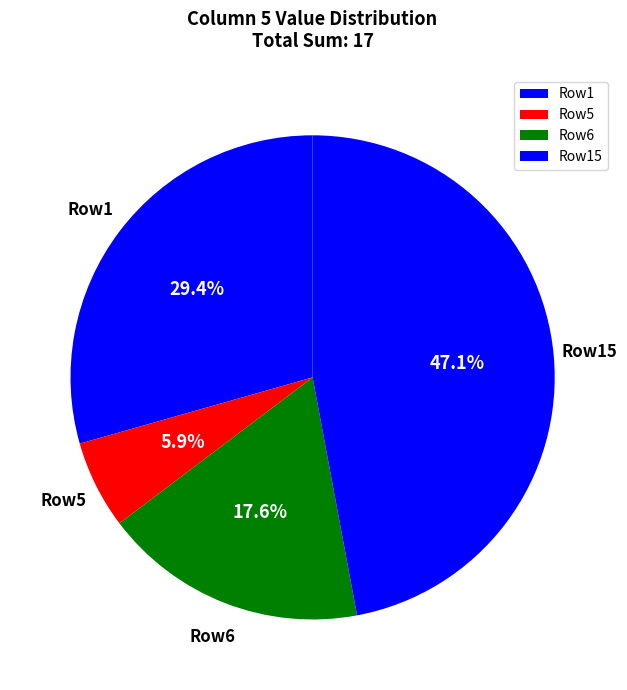

Combined, do Row6 and Row1 account for over 50%?

No